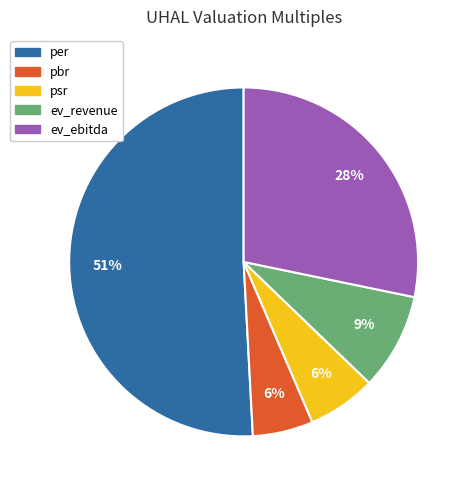

How many segments does this pie chart have?

5